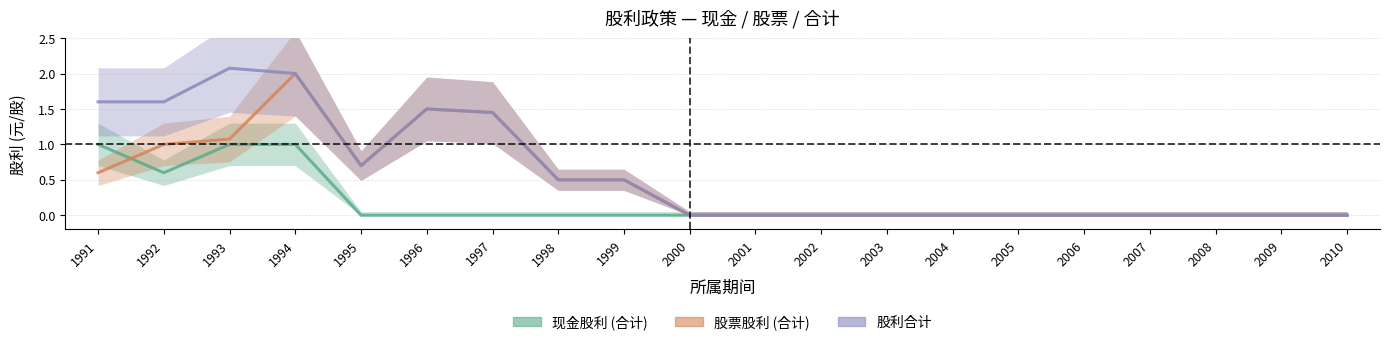

How many distinct data groups are displayed?

3